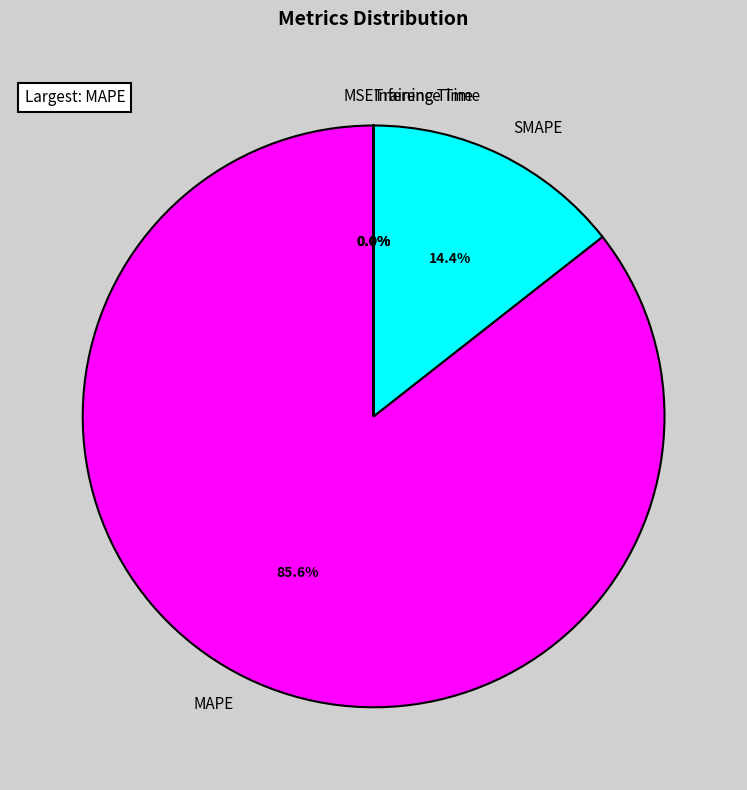

What percentage is NOT represented by MAPE?

14.4%